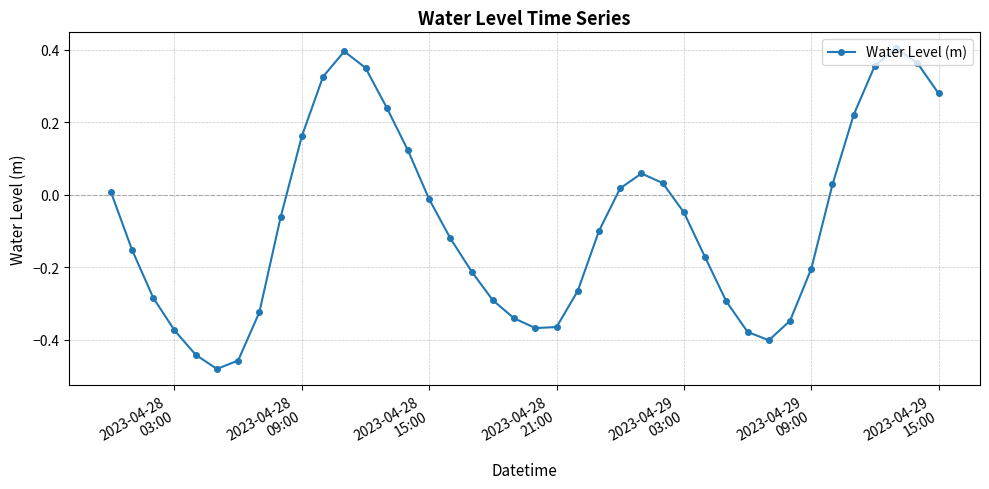

What is the difference between the second highest and minimum values?

0.9